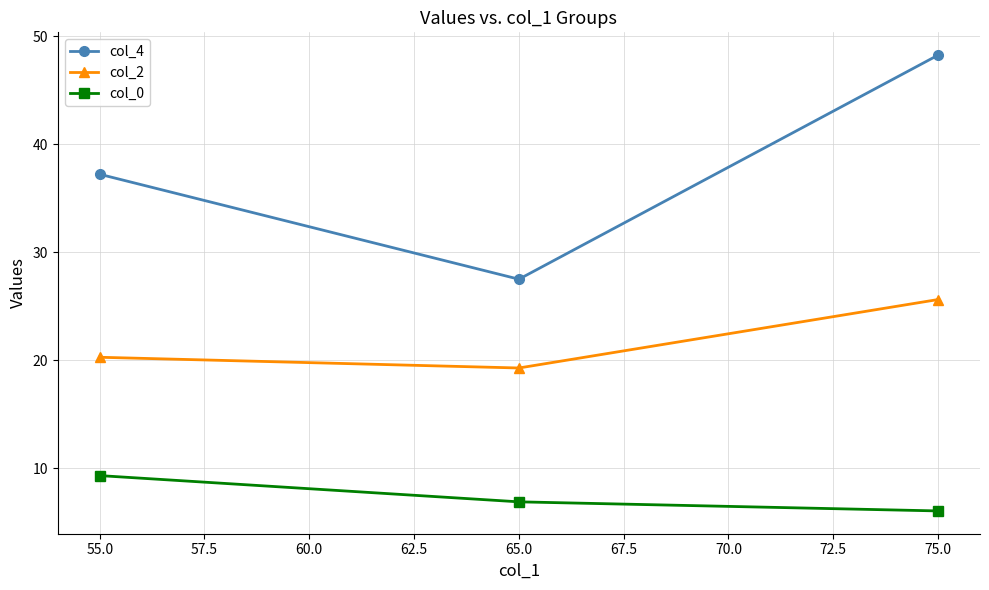

What is the spread (max minus min) of values at 55.0?

27.9